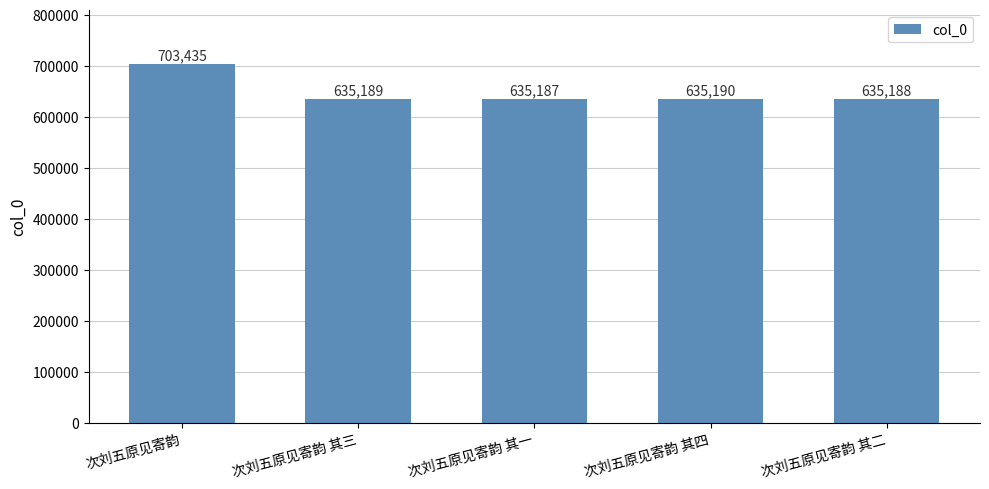

The chart shows a value of 984718 at 次刘五原见寄韵 其四. True or false?

False